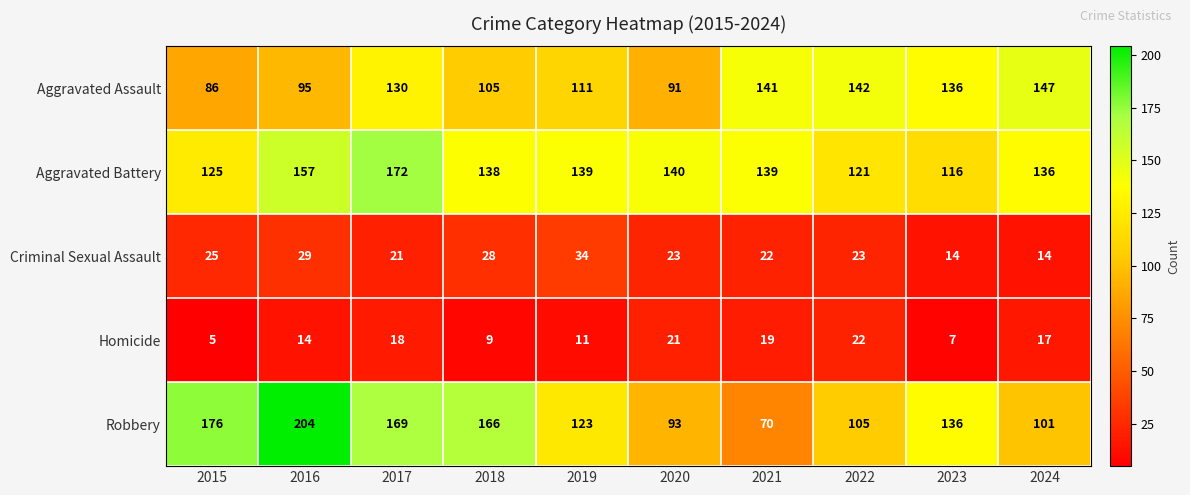

What is the average value of the Aggravated Assault series?

118